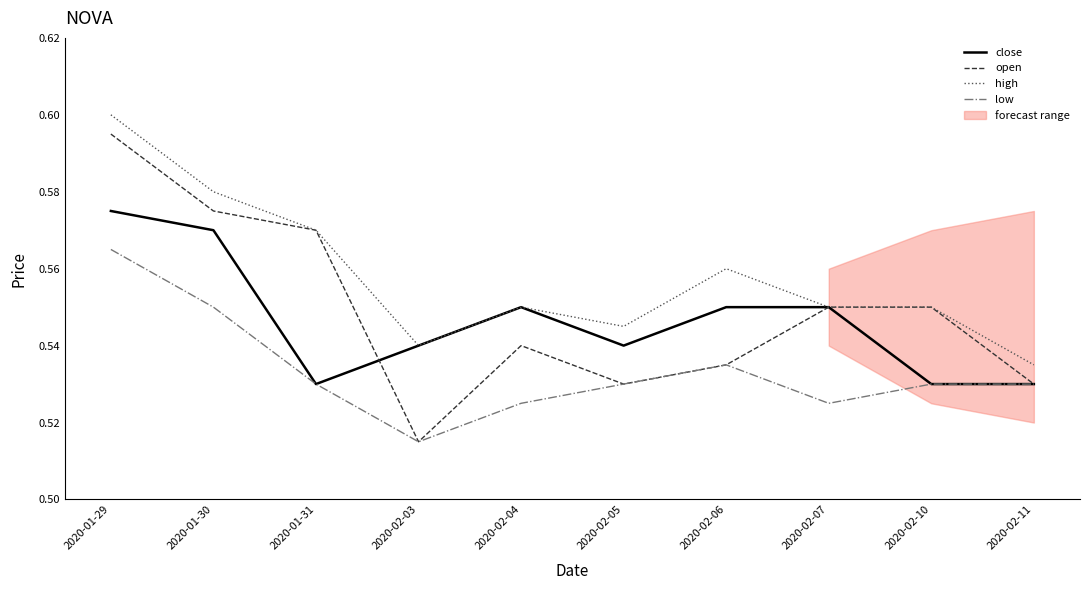

At which category does low reach its first local peak?

2020-02-06